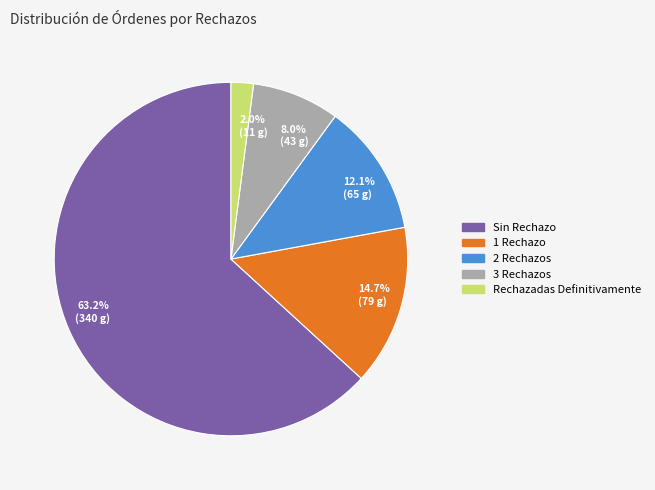

Is there a majority slice in this chart?

Yes